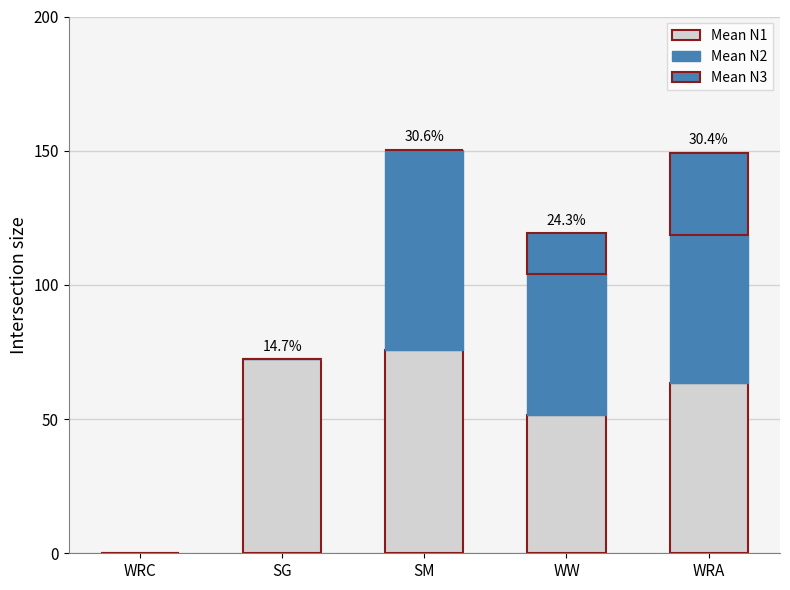

Are the bars horizontal?

No